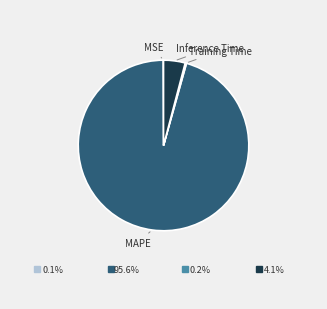

Do Inference Time and MAPE together represent more than half of the pie?

Yes